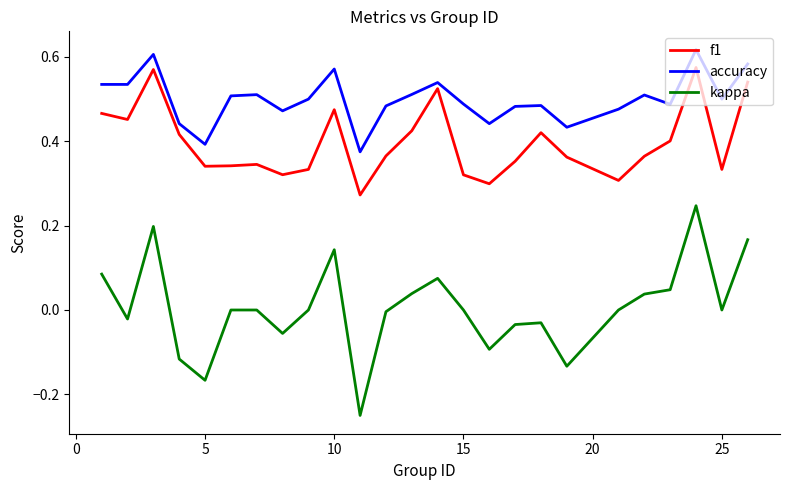

Which series has the largest total across all categories?

accuracy